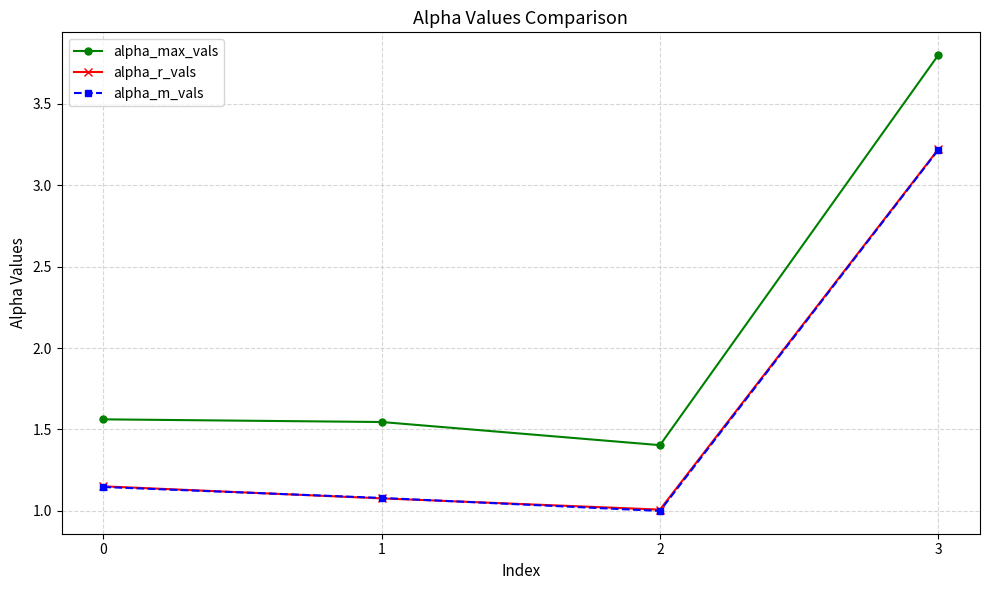

What is the greatest value displayed?

3.8